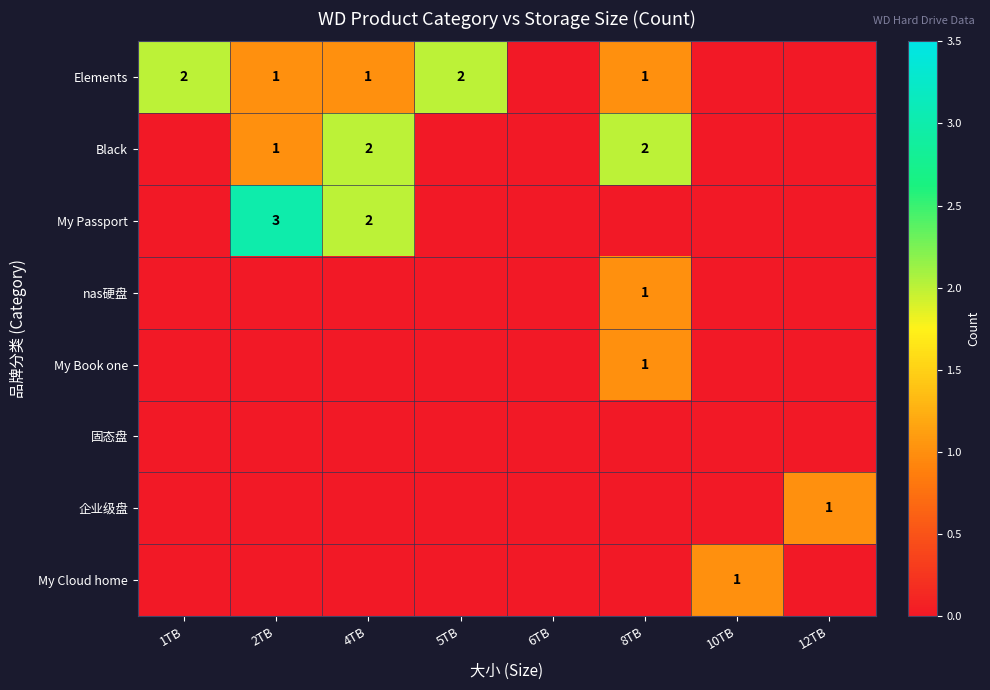

At how many categories does at least one series exceed 1?

5